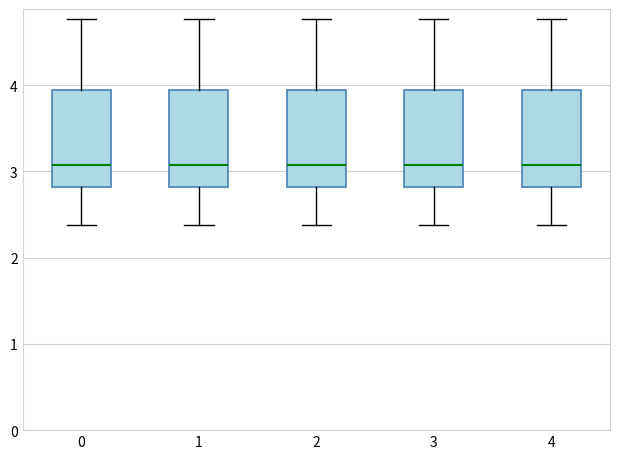

Where is the upper edge of the box at x = 3 on the y-axis? The values are not printed on the chart, so give them approximately, as read against the axis.

3.9